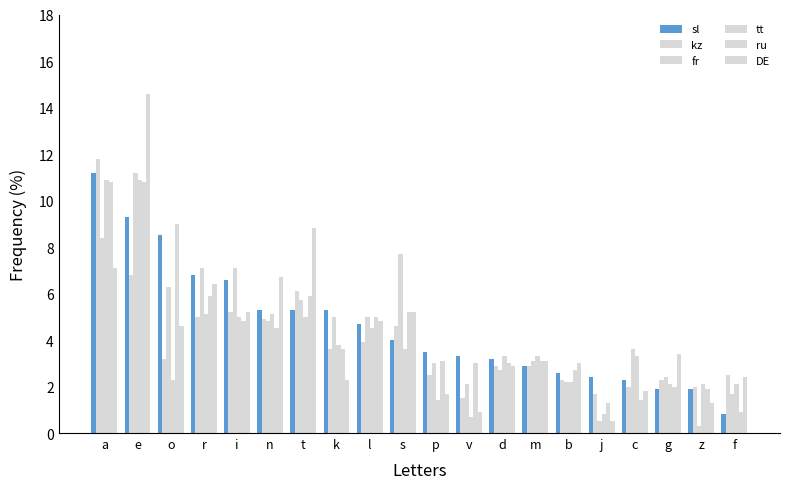

What is the spread (max minus min) of values at d?

0.6